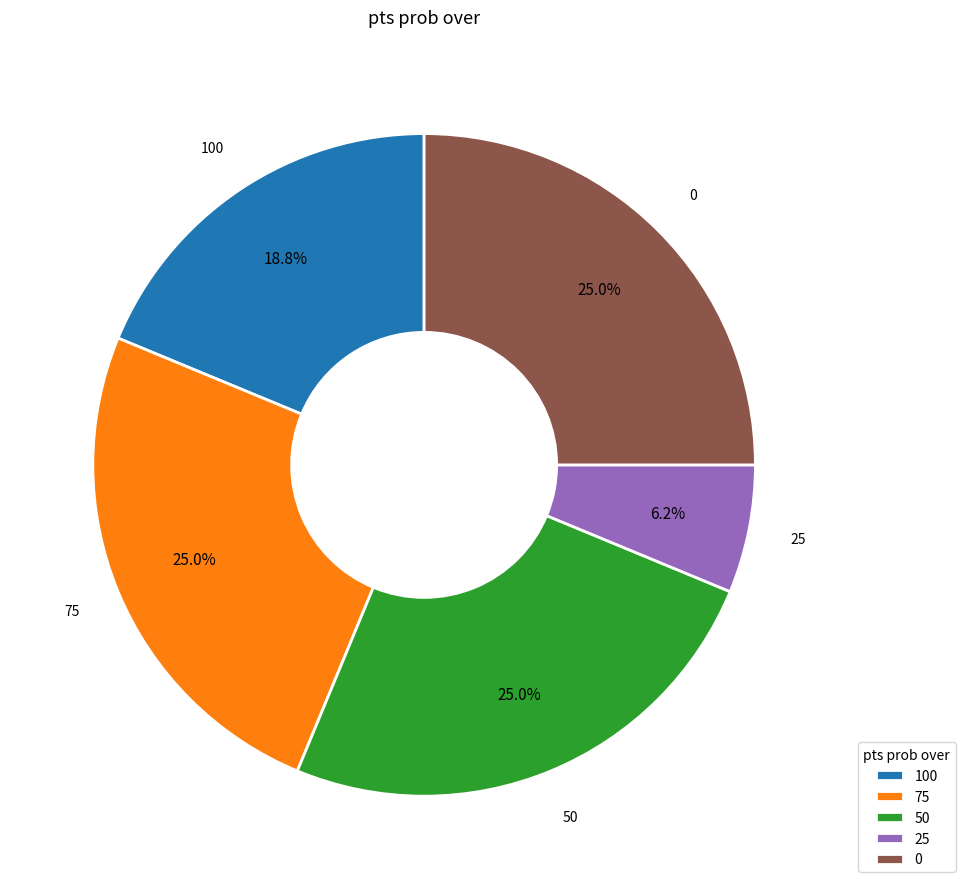

How many segments does this pie chart have?

5